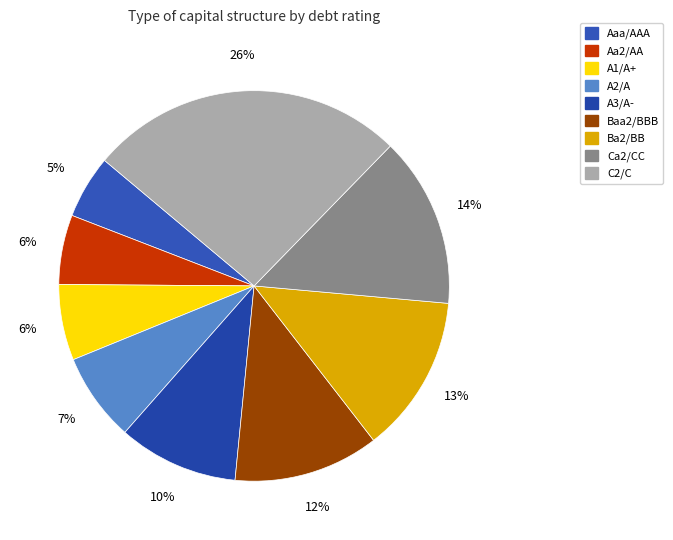

What percentage is the A1/A+ slice, to the nearest percent?

6%